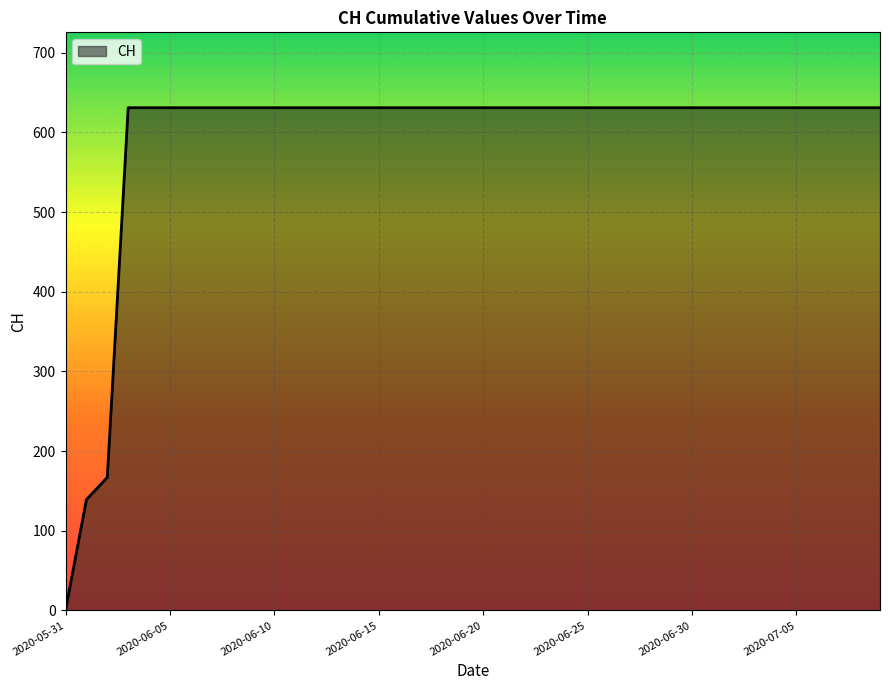

What is the difference between the maximum and minimum values?

631